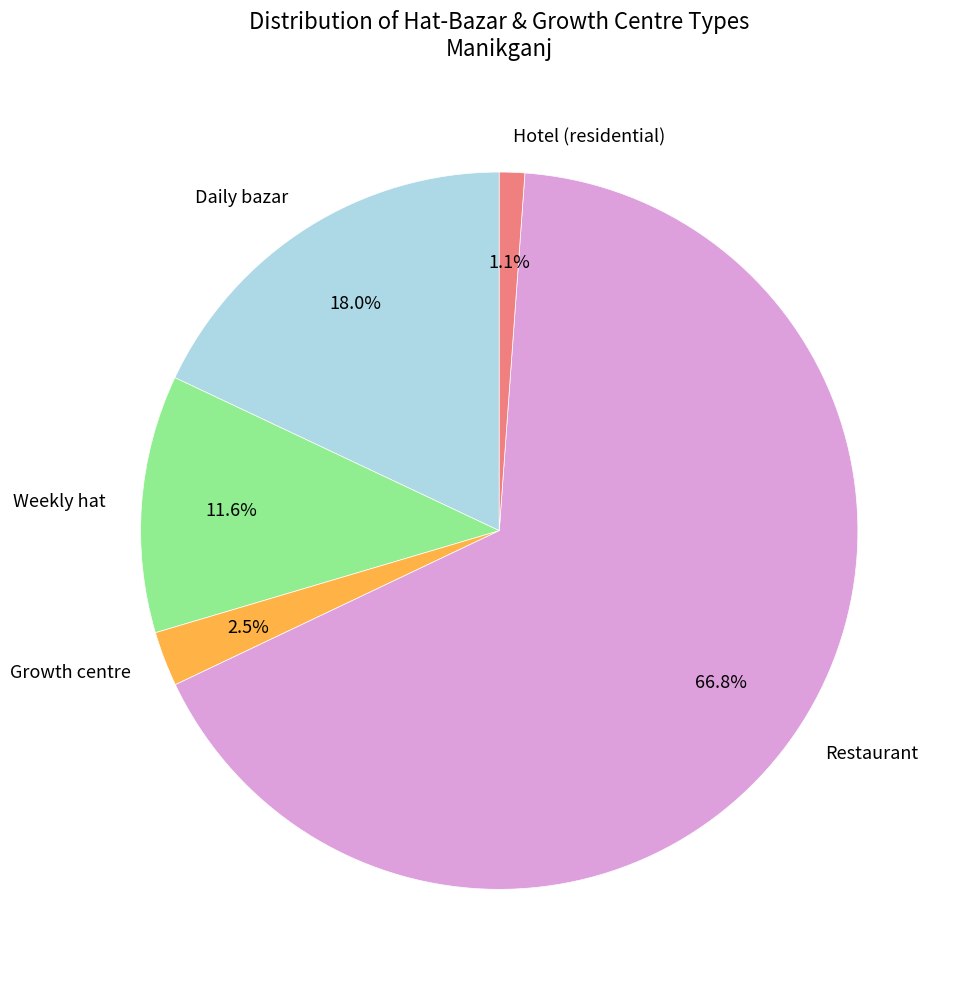

Do Weekly hat and Growth centre together represent more than half of the pie?

No